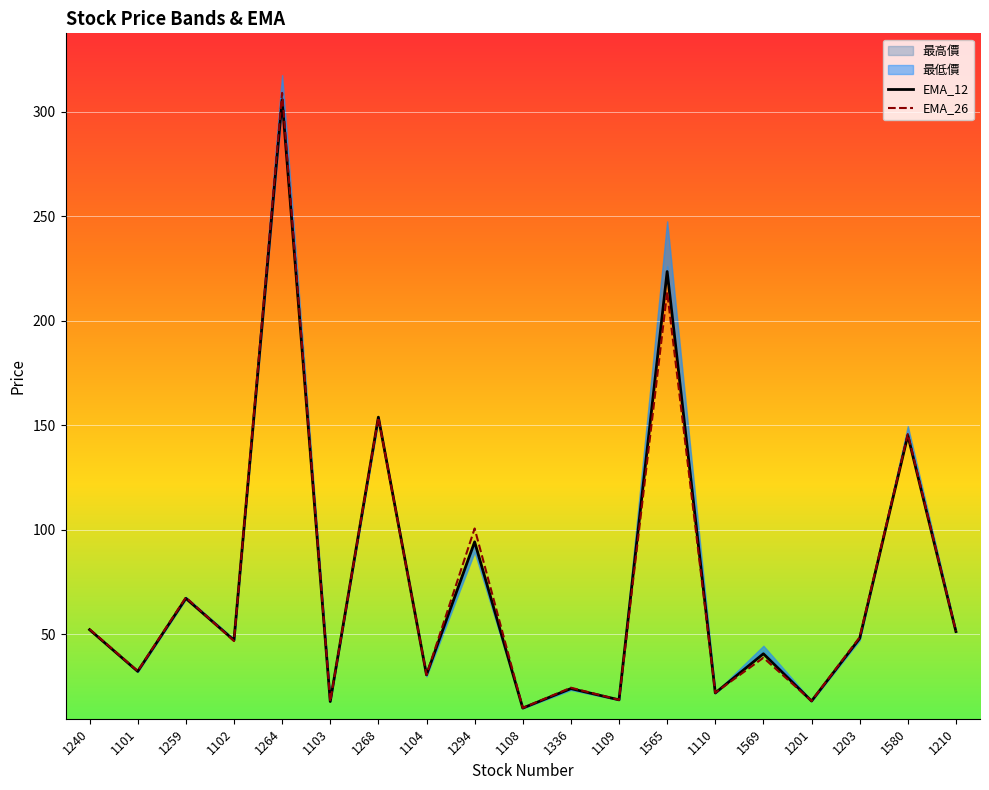

True or false: EMA_12 has a value of 17.7 at 1103.

True